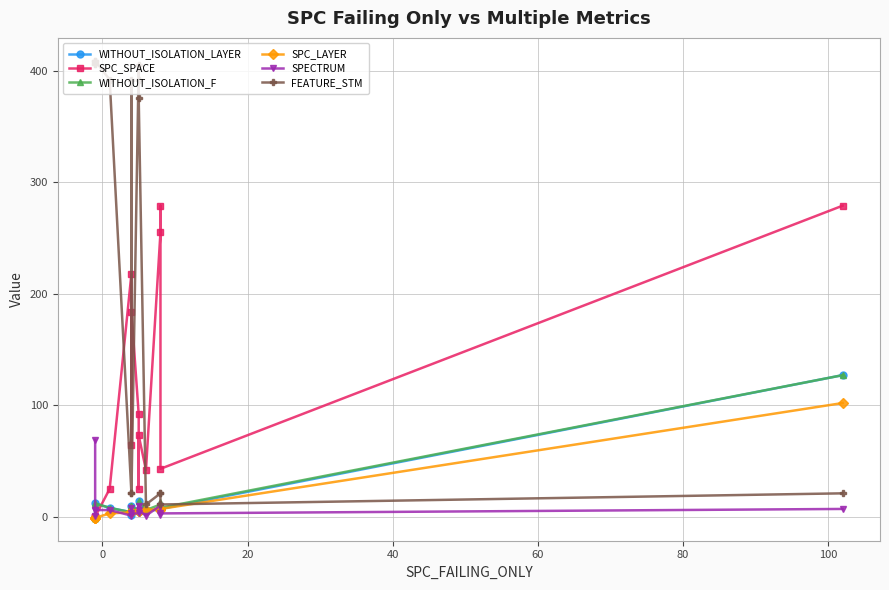

How many lines are shown in the chart?

6